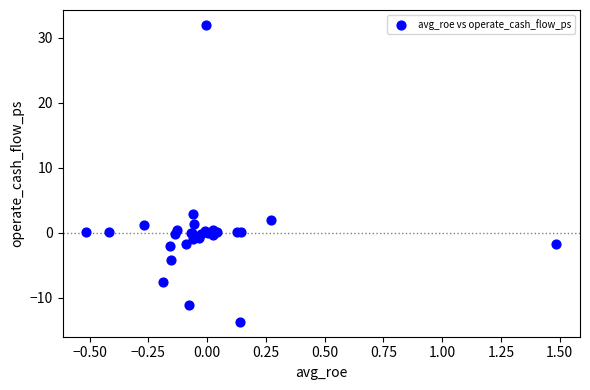

What Y value in the scatter plot is closest to 9?

2.9